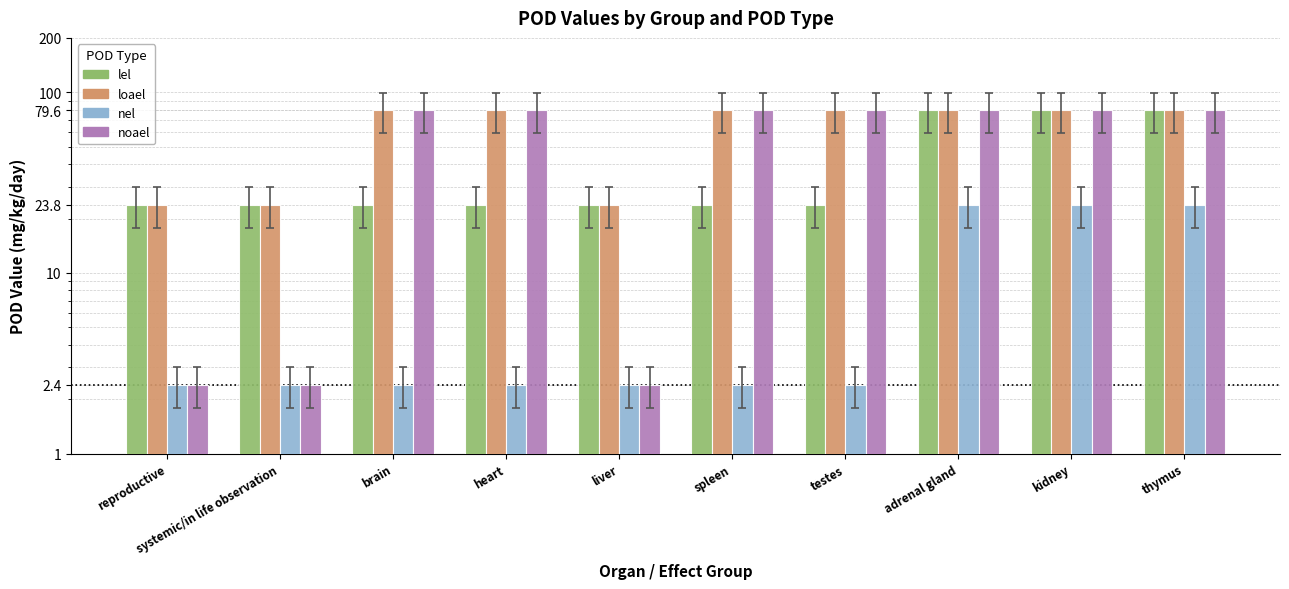

Reading right to left, list all the values displayed in this chart.

lel: 79.6	79.6	79.6	23.8	23.8	23.8	23.8	23.8	23.8	23.8
loael: 79.6	79.6	79.6	79.6	79.6	23.8	79.6	79.6	23.8	23.8
nel: 23.8	23.8	23.8	2.4	2.4	2.4	2.4	2.4	2.4	2.4
noael: 79.6	79.6	79.6	79.6	79.6	2.4	79.6	79.6	2.4	2.4